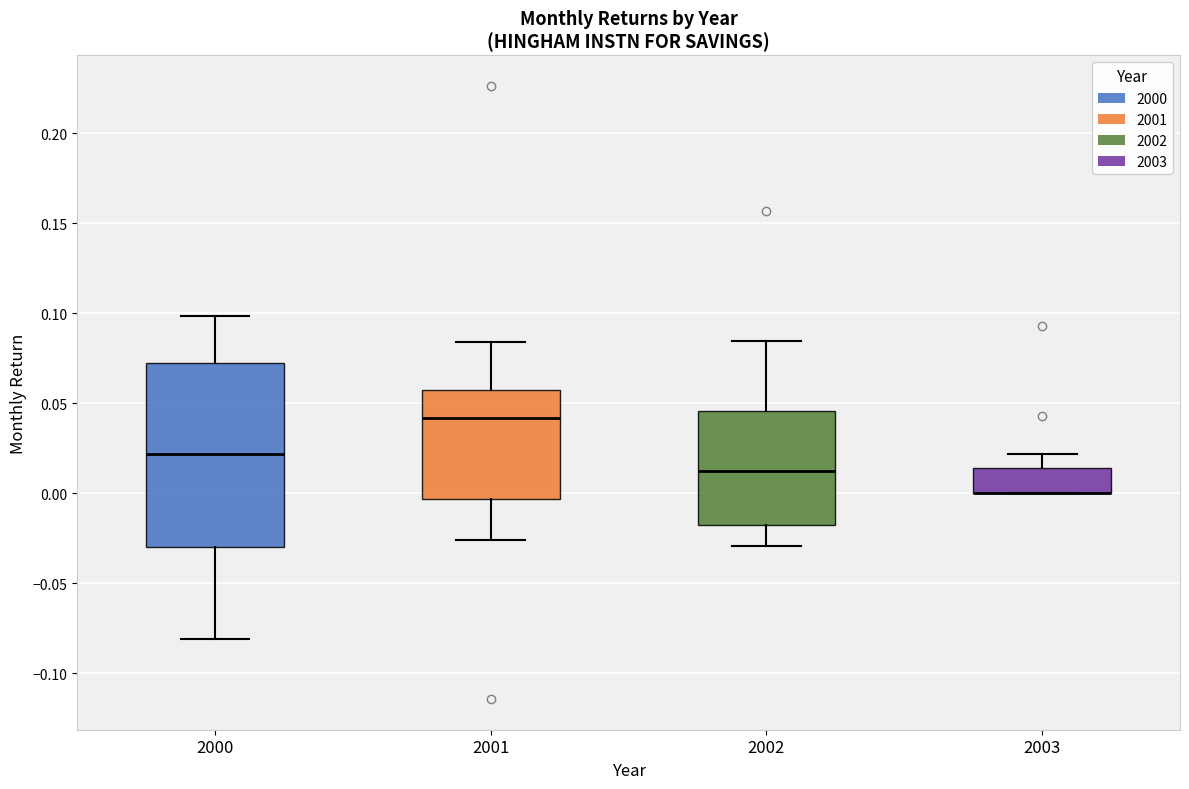

Reading left to right, read every box against the y-axis: the position of its median line, the range the box covers, and the ends of its whiskers. The values are not printed on the chart, so give them approximately, as read against the axis.

2000: median 0.020, box -0.030 to 0.070, whiskers -0.080 to 0.100
2001: median 0.040, box -0.005 to 0.055, whiskers -0.025 to 0.085
2002: median 0.015, box -0.020 to 0.045, whiskers -0.030 to 0.085
2003: median 0.000 (drawn on the box's lower edge), box 0.000 to 0.015, whiskers 0.000 to 0.020